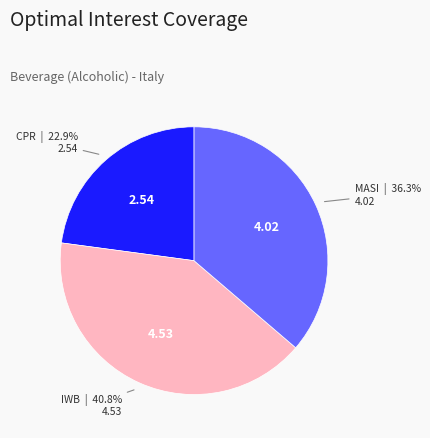

Does any single category account for the majority?

No